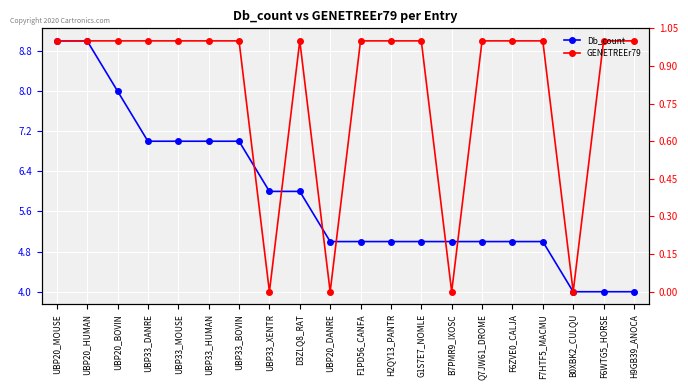

What is the sum of the GENETREEr79 values at H9GB39_ANOCA and UBP33_MOUSE?

2